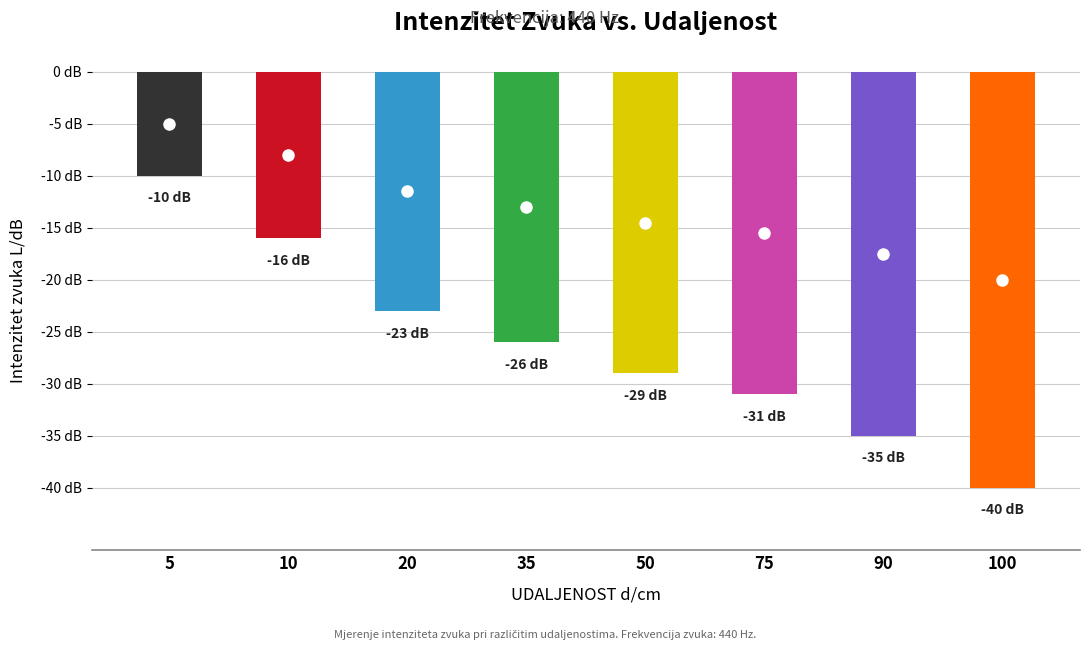

Count the number of data series in this chart.

1